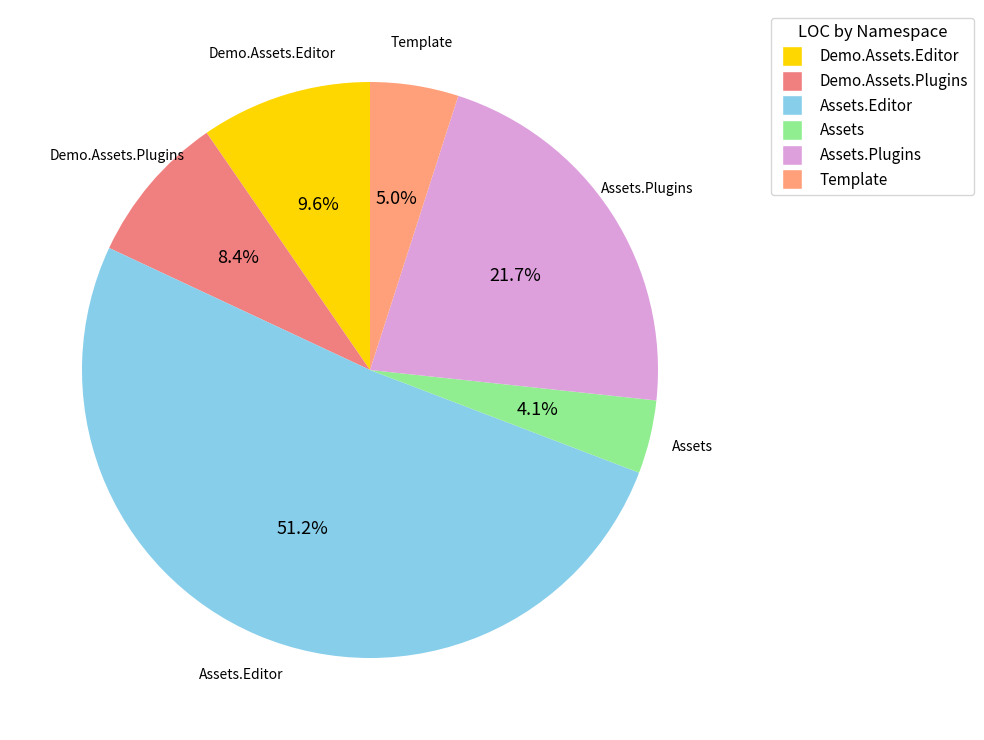

To the nearest percent, what is the average slice percentage?

17%